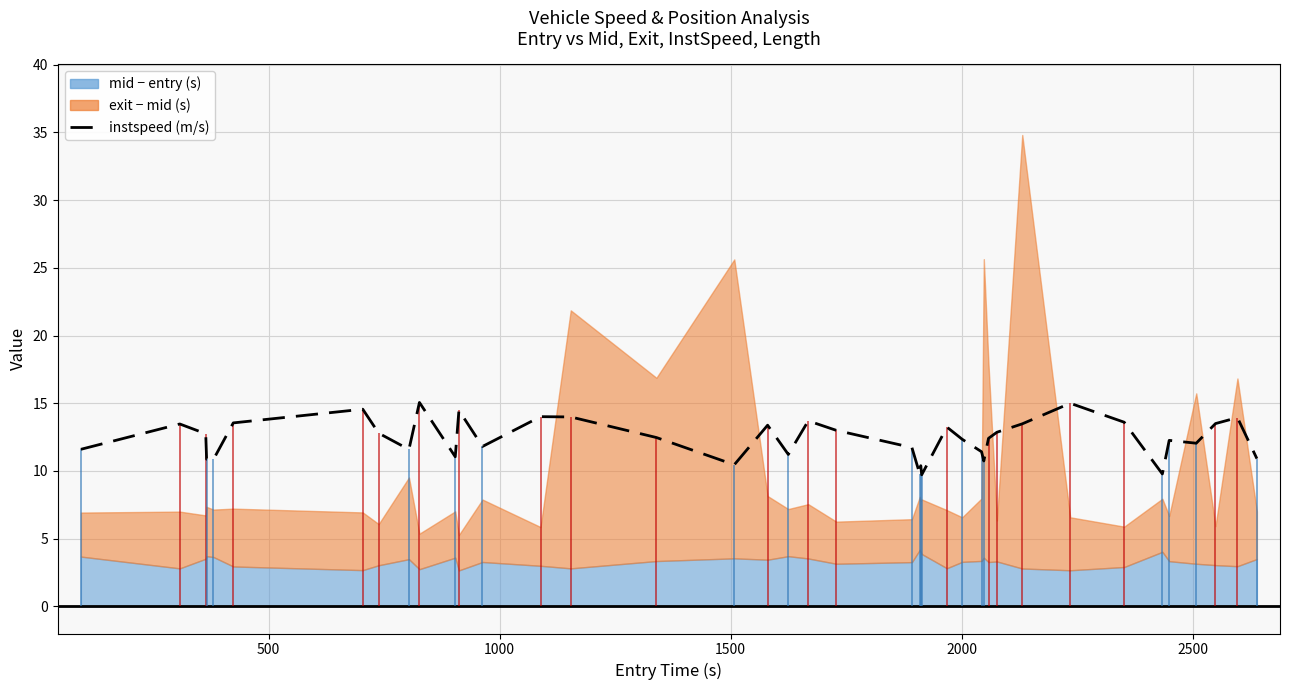

Is it true that the value at 3000 is 25.8?

False